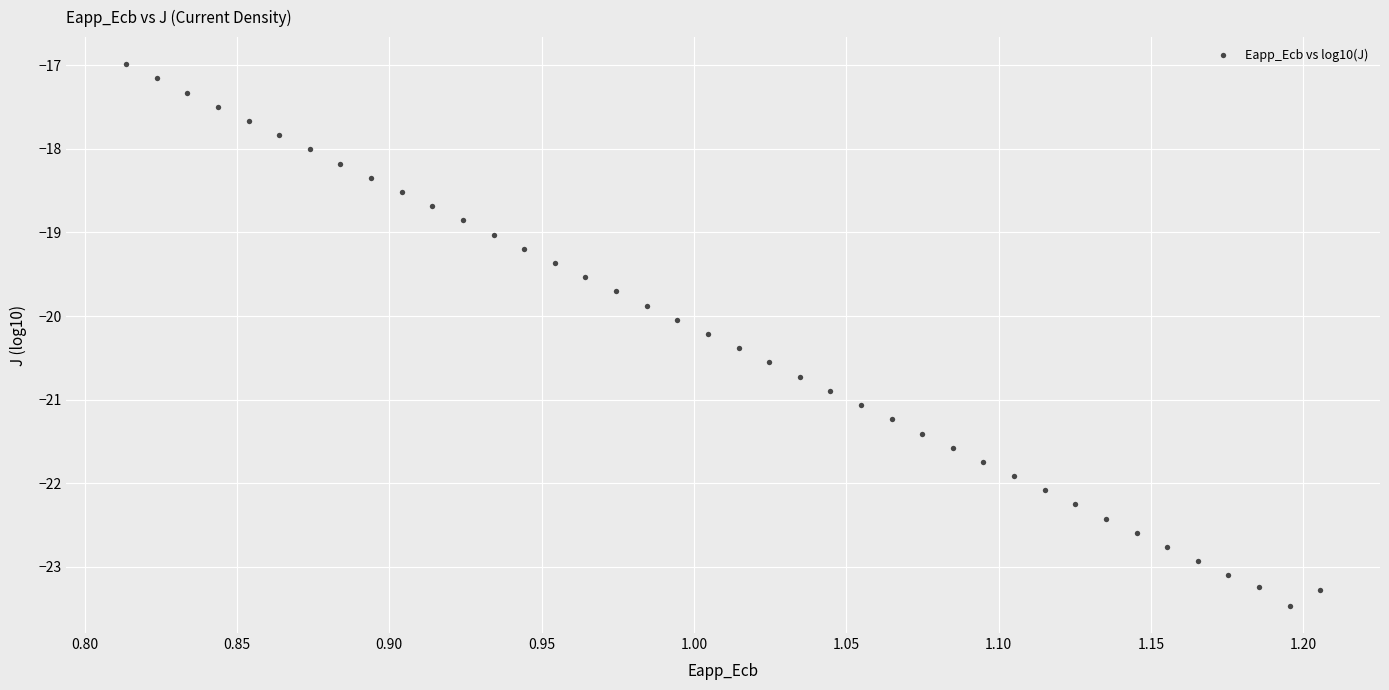

What is the range of X values (max minus min)?

0.4